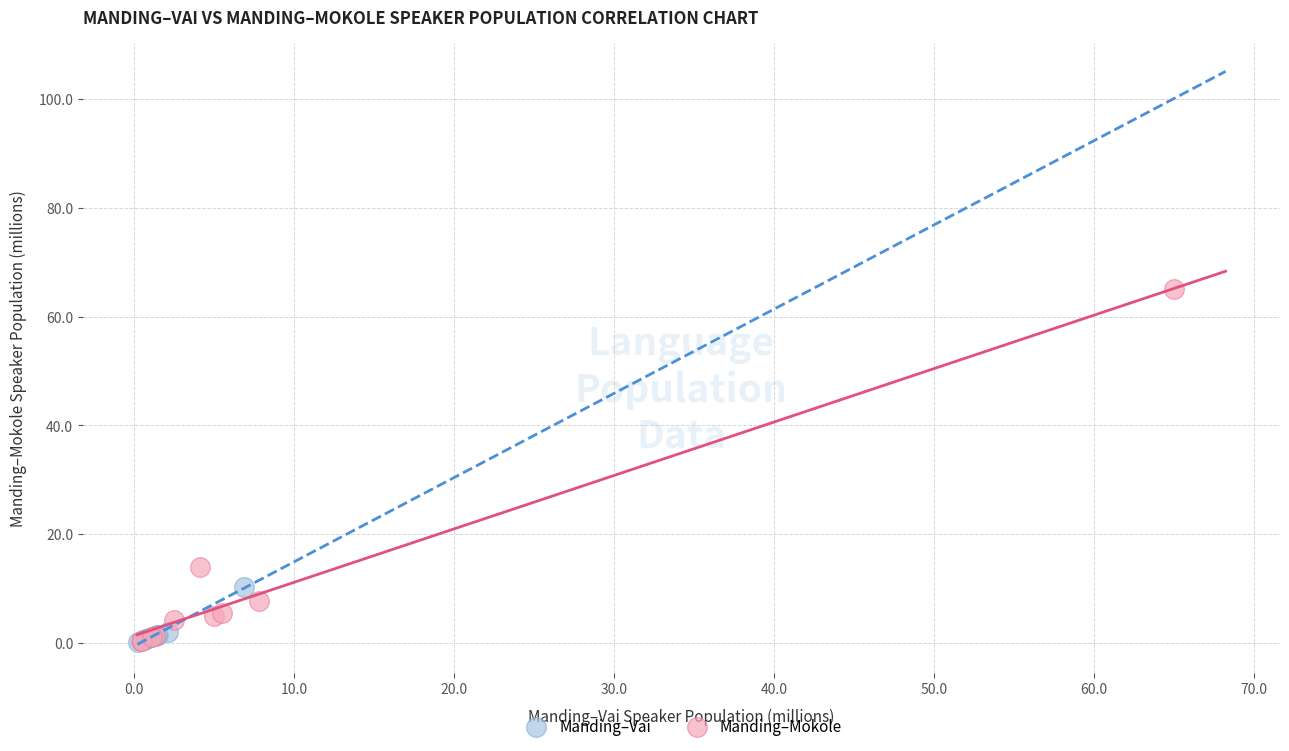

Which series has the largest Y range (max minus min)?

Manding–Mokole